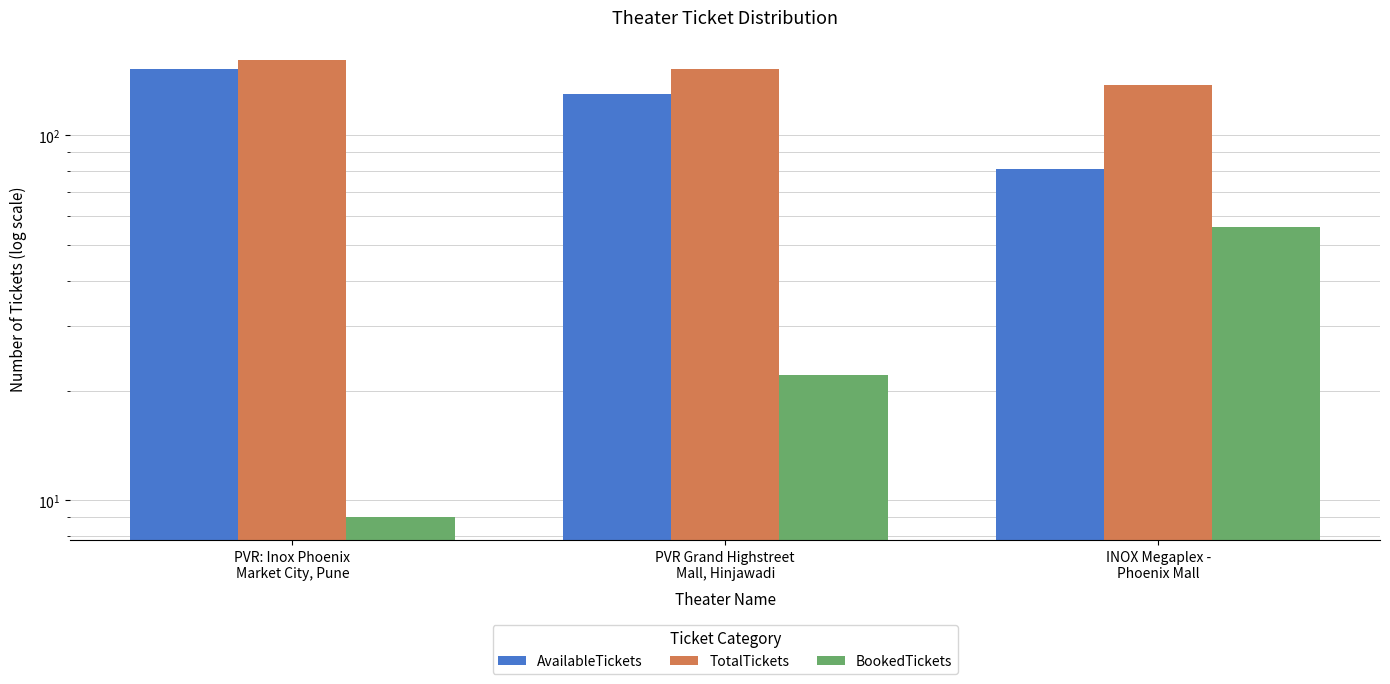

At how many categories does at least one series exceed 53?

3